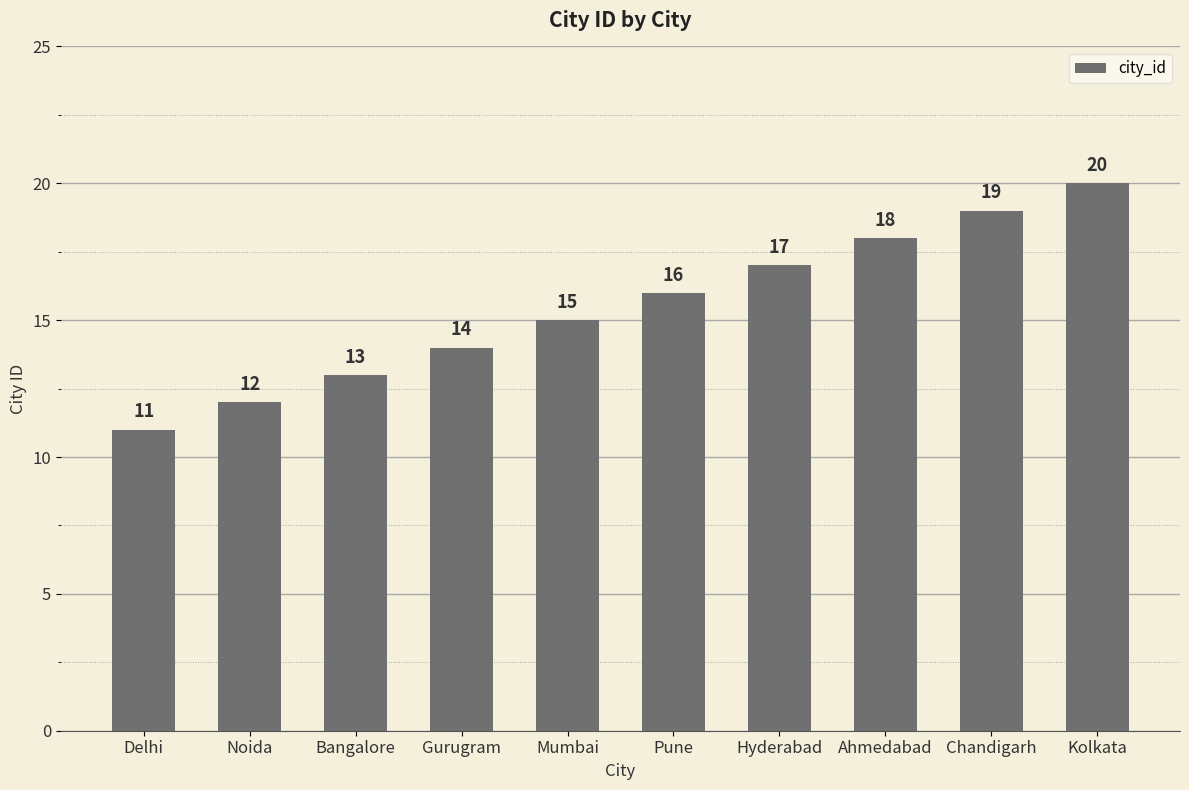

Reading left to right, transcribe all the data shown in this chart.

Delhi=11	Noida=12	Bangalore=13	Gurugram=14	Mumbai=15	Pune=16	Hyderabad=17	Ahmedabad=18	Chandigarh=19	Kolkata=20